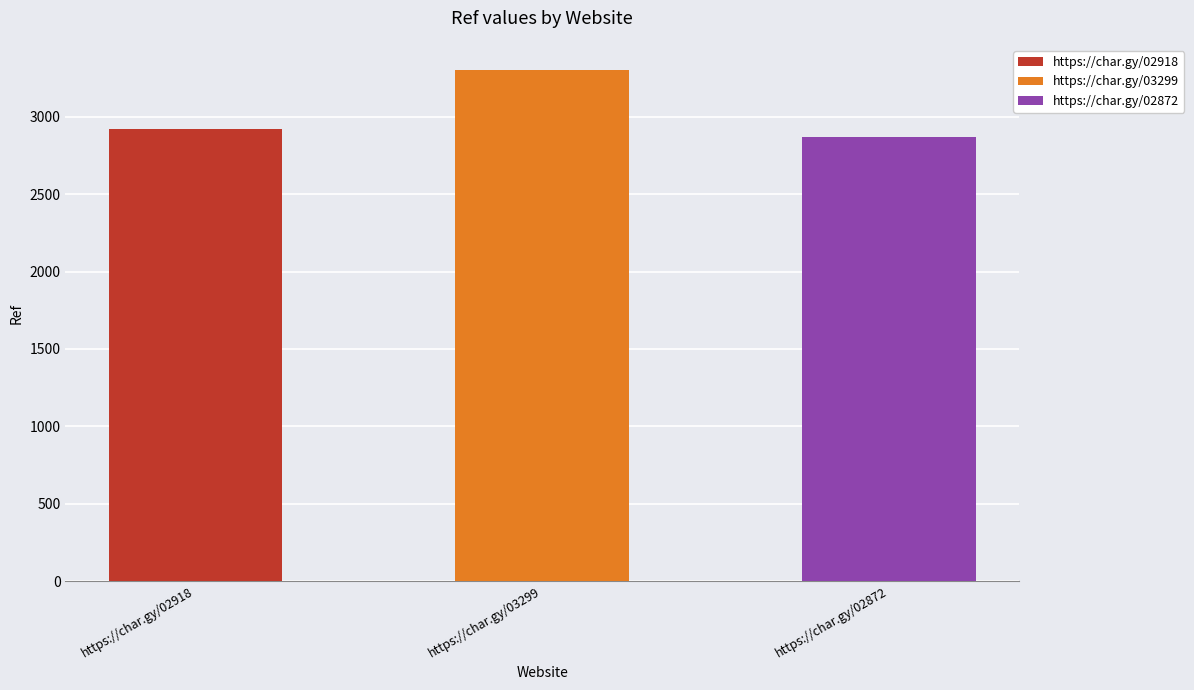

Rank the categories by value from lowest to highest.

https://char.gy/02872, https://char.gy/02918, https://char.gy/03299